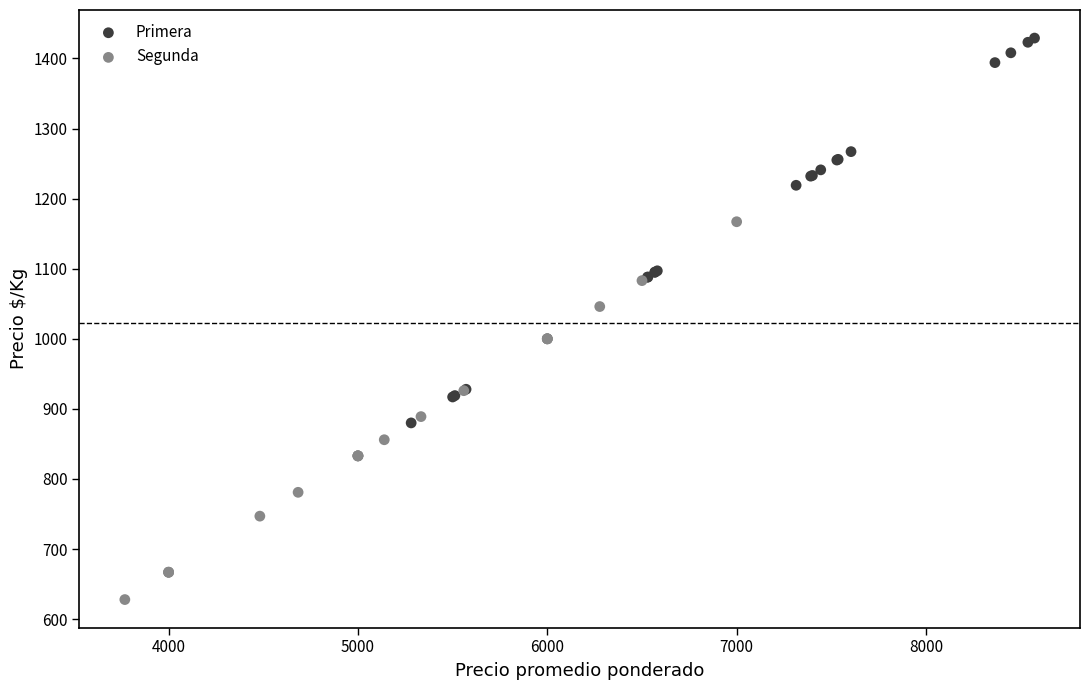

Which series reaches the maximum Y coordinate?

Primera